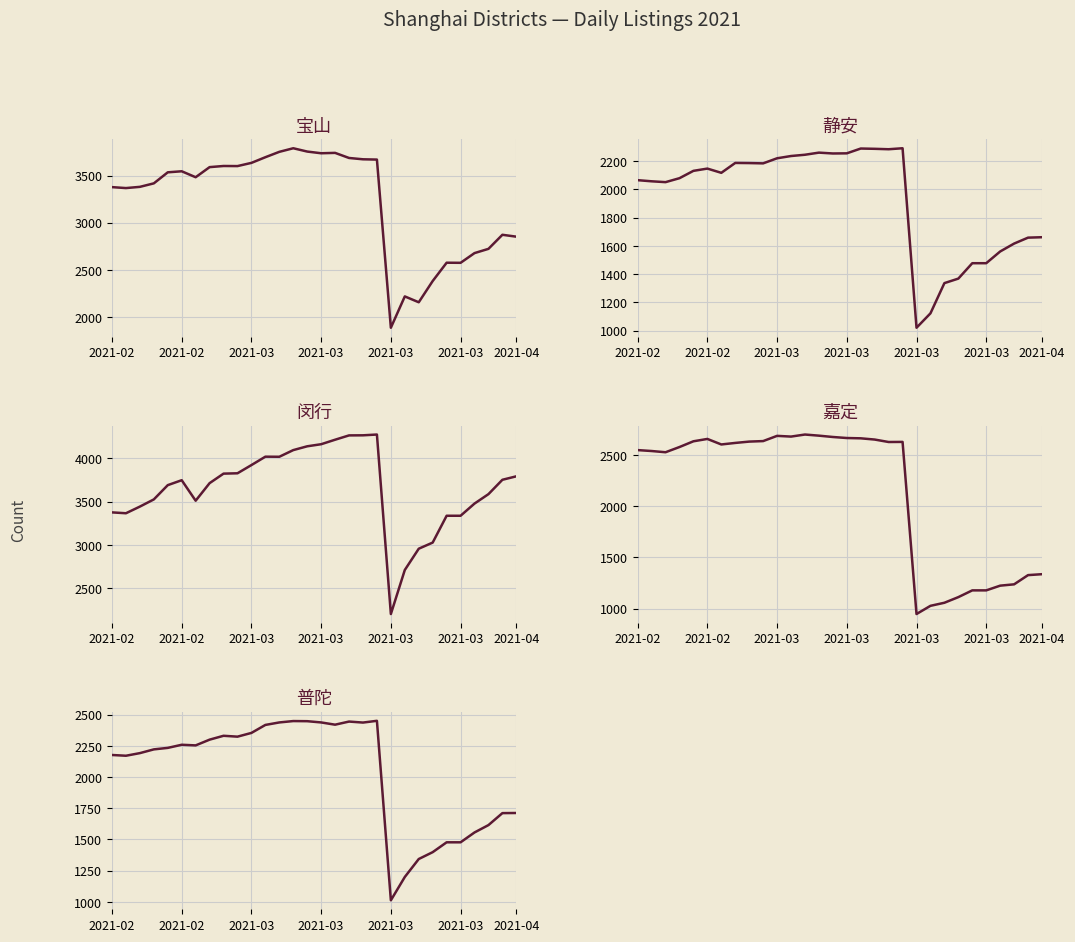

Which category has the highest value across all series?

19